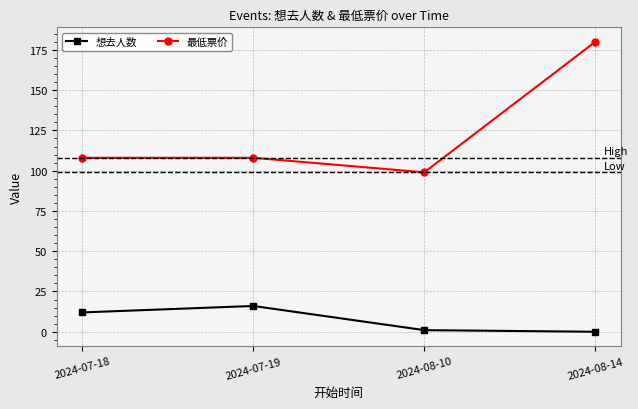

What is the label of the 1st point from the right?

2024-08-14